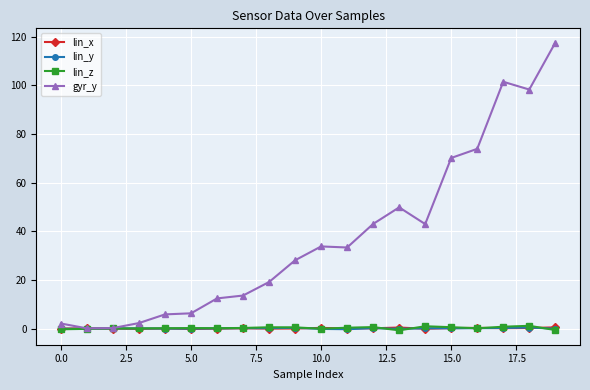

What is the value of the gyr_y point at the 16th from the left?

70.1